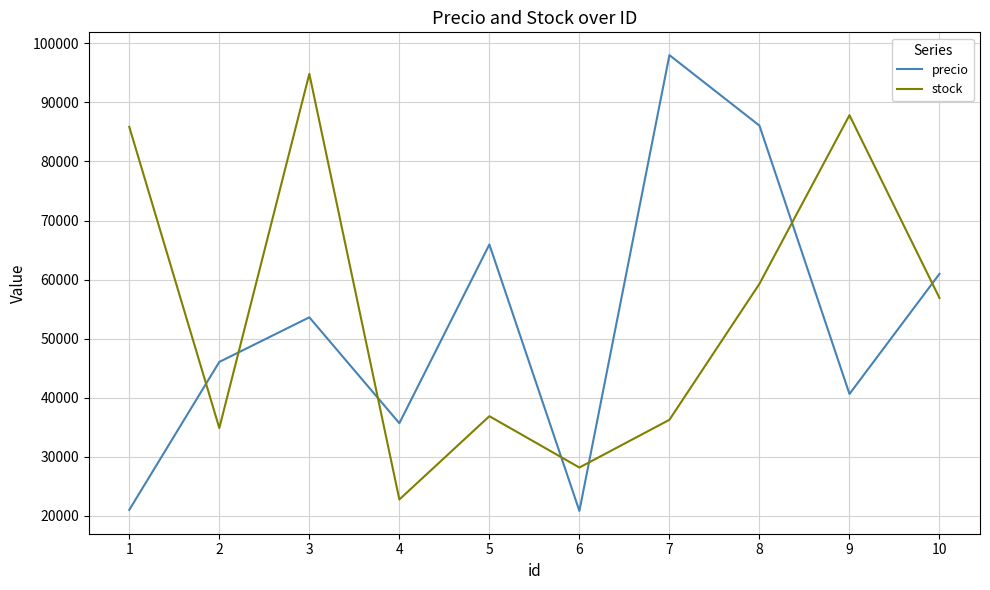

Is the value of precio at 7 greater than the value of stock at 7?

Yes